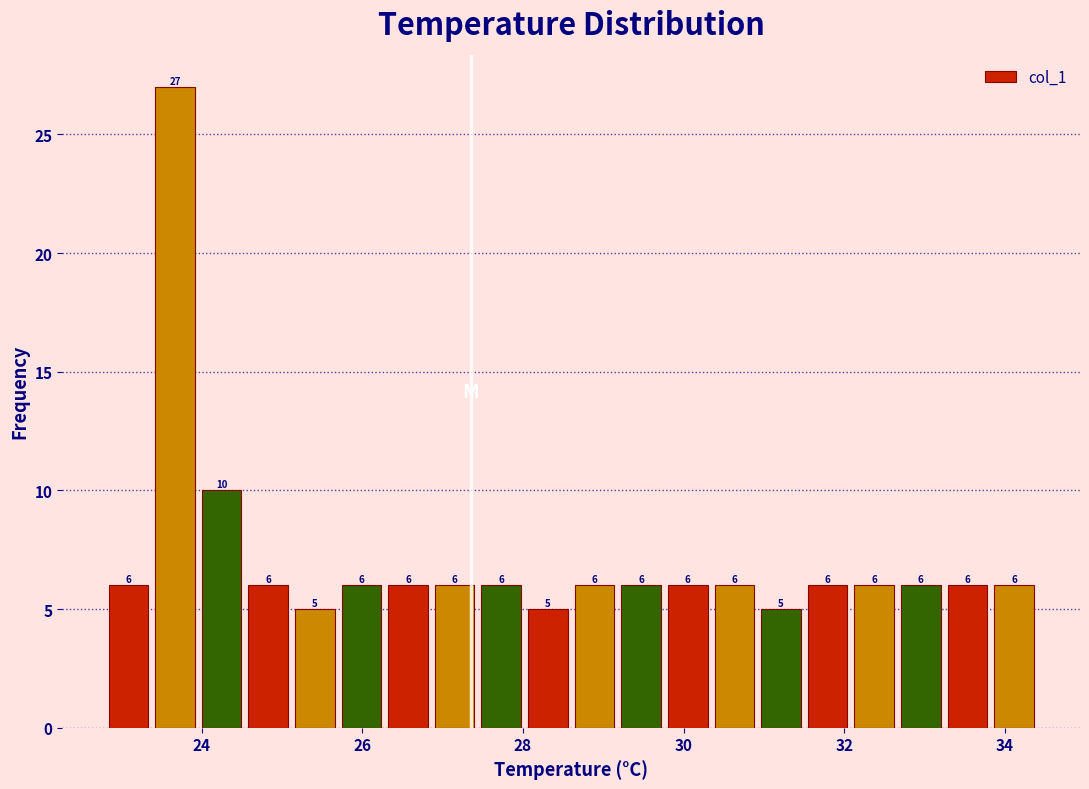

Around what value on the x-axis is the tallest bar? Give the approximate position of its centre, as read against the axis.

23.6